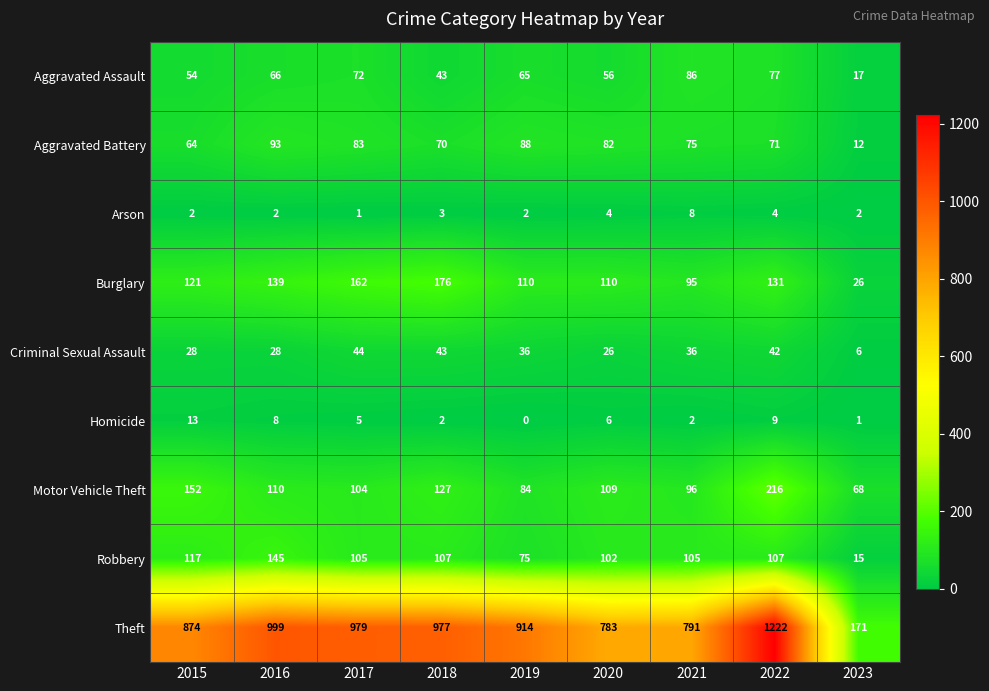

At which category does the chart reach its minimum across all series?

2019